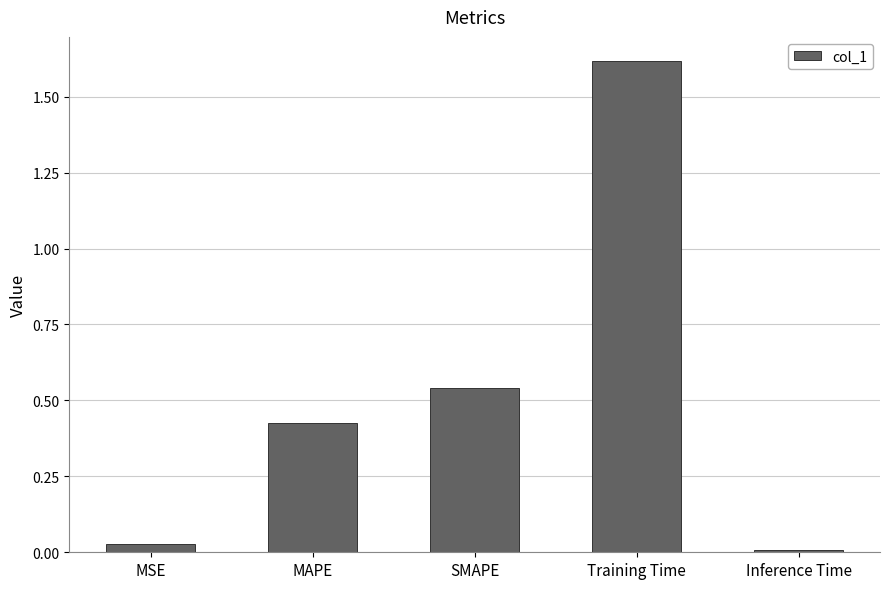

Are the bars horizontal?

No